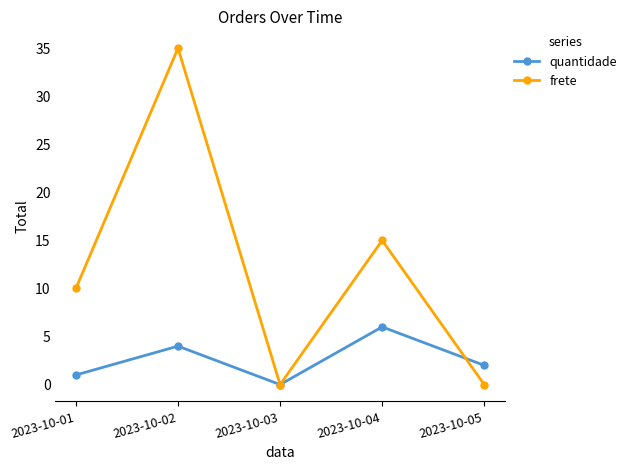

Does the chart have visible grid lines?

No